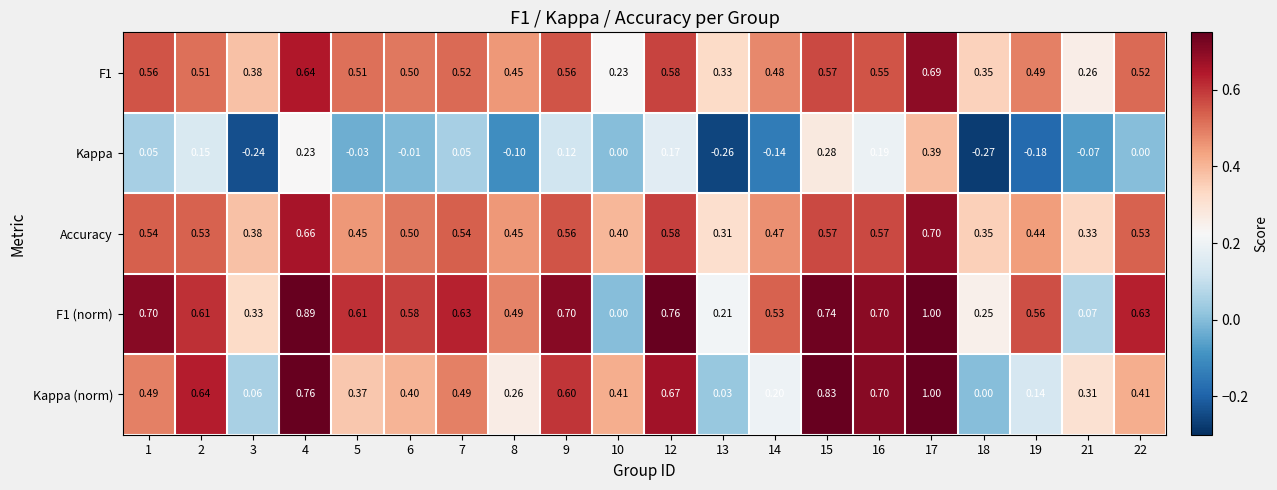

How many data points does each series have?

20